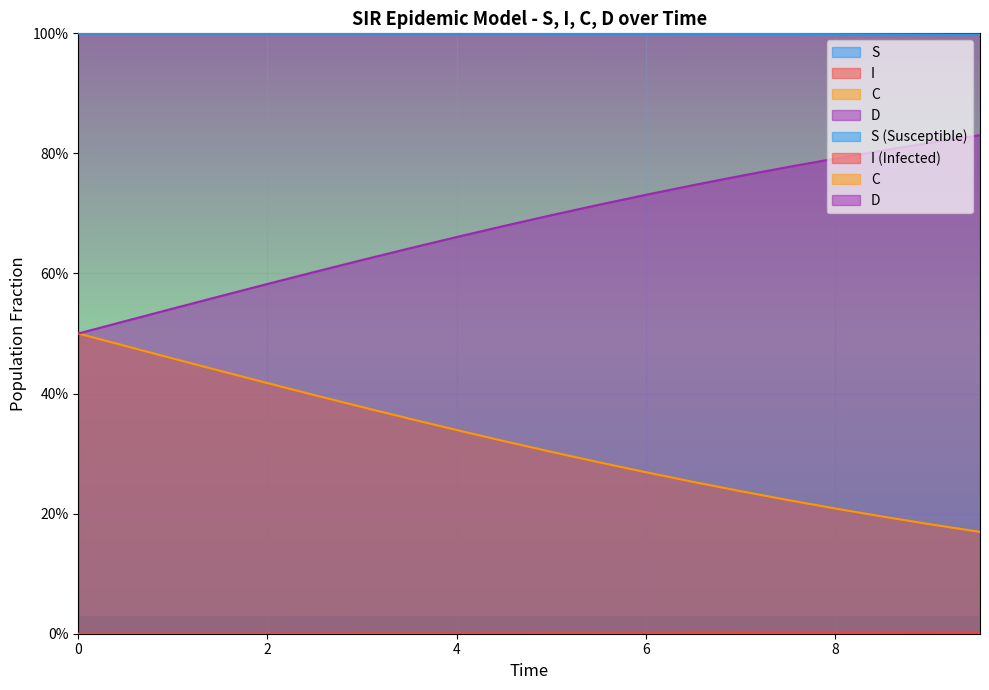

Count the S values in the range 0 to 1.

20